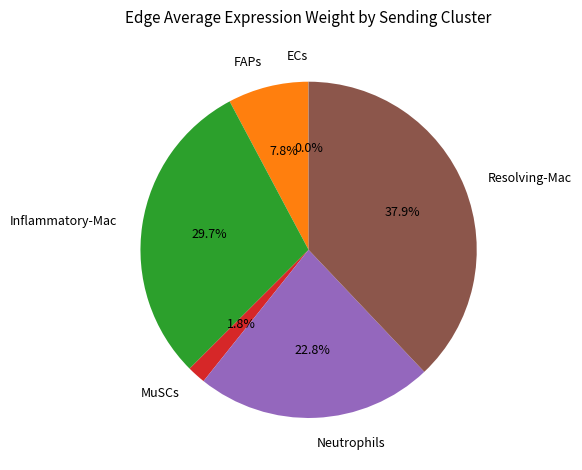

Is the sum of Resolving-Mac and MuSCs greater than half?

No